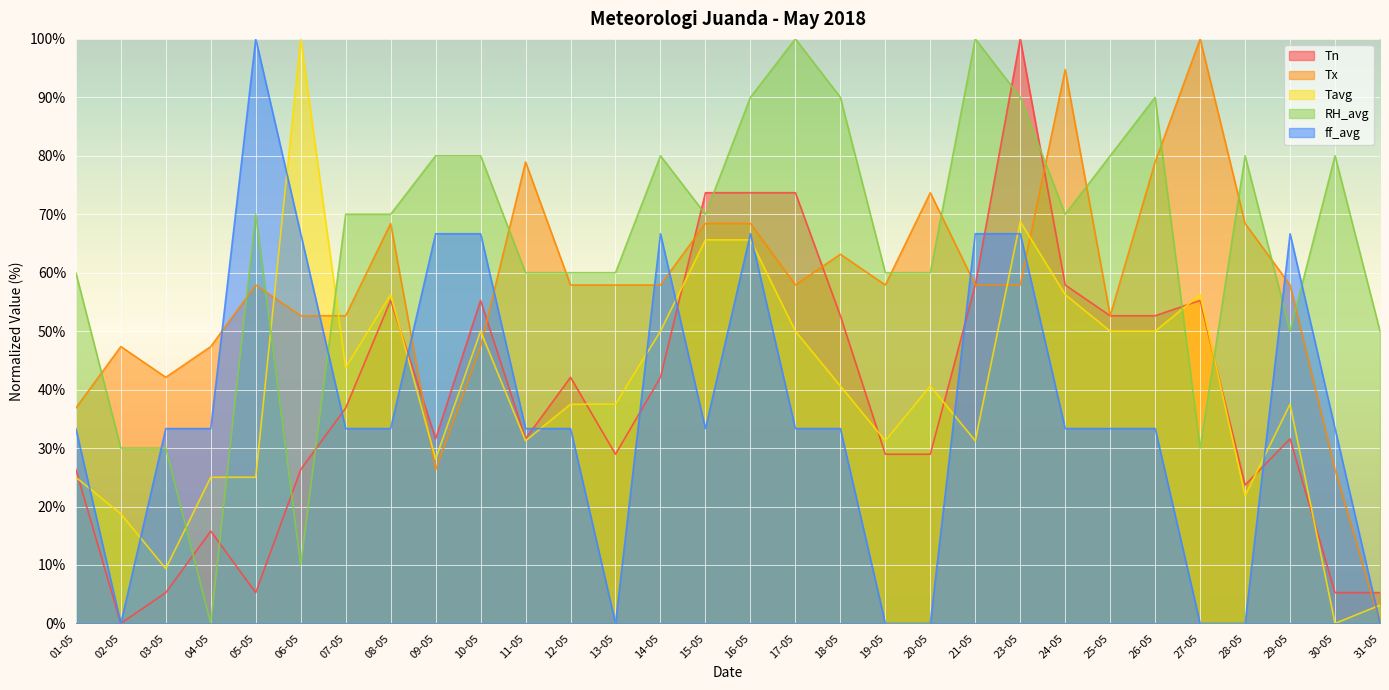

List the labels in order of Tx value, smallest first.

31-05, 09-05, 30-05, 01-05, 03-05, 02-05, 04-05, 10-05, 06-05, 07-05, 25-05, 05-05, 12-05, 13-05, 14-05, 17-05, 19-05, 21-05, 23-05, 29-05, 18-05, 08-05, 15-05, 16-05, 28-05, 20-05, 11-05, 26-05, 24-05, 27-05